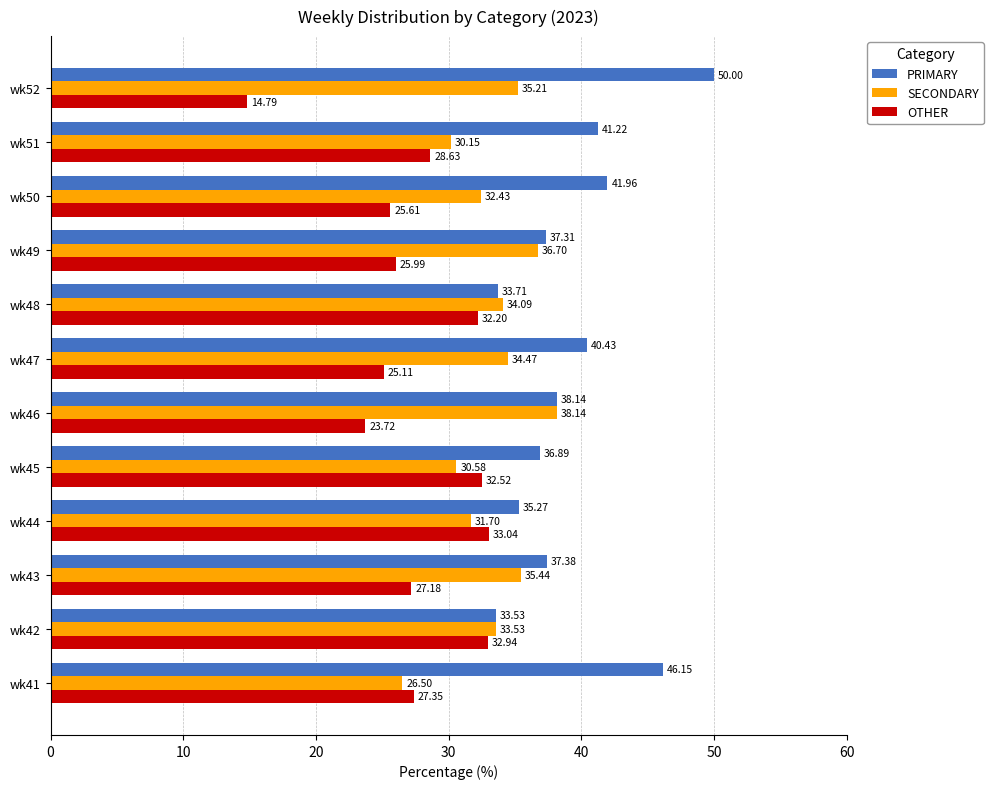

Which series has the largest total across all categories?

PRIMARY